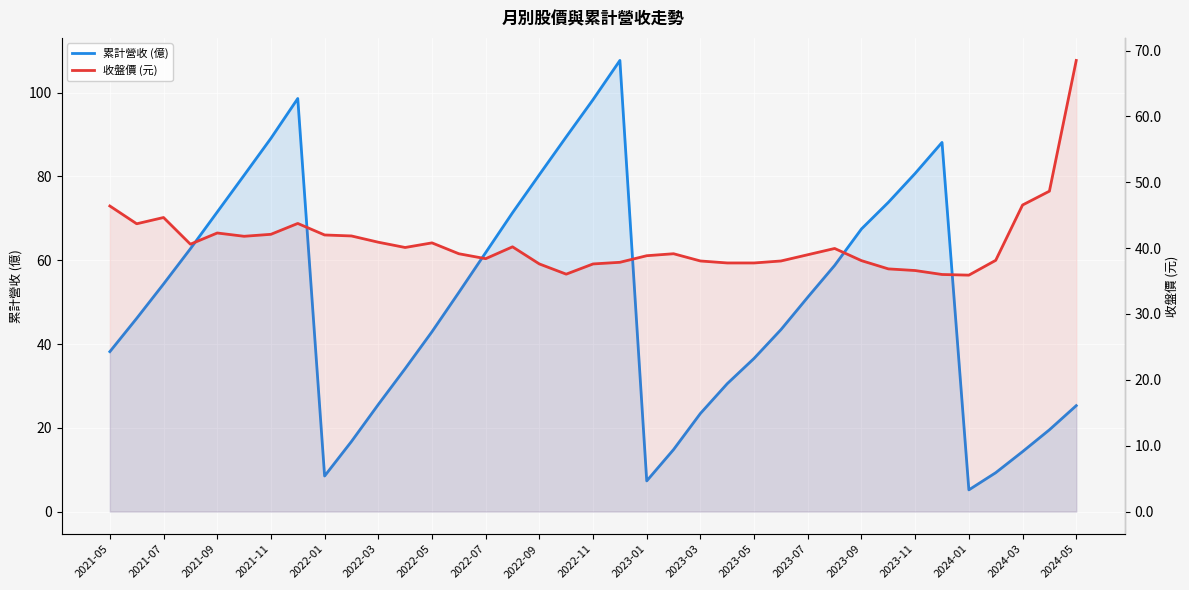

The value of 收盤價 (元) at 2023-03 is 20.5. True or false?

False